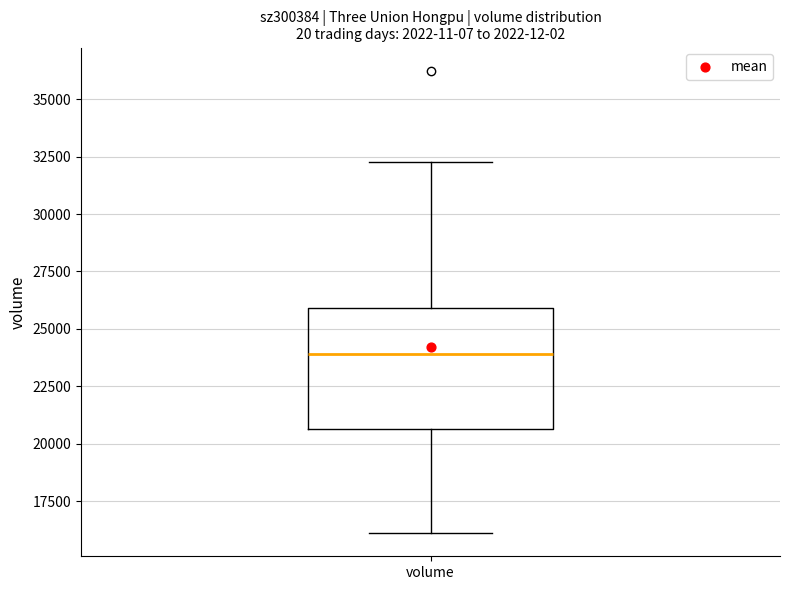

Read this box plot against the y-axis: the position of the median line, the range covered by the box, and the ends of both whiskers. The values are not printed on the chart, so give them approximately, as read against the axis.

median 24000, box 20500 to 26000, whiskers 16000 to 32500